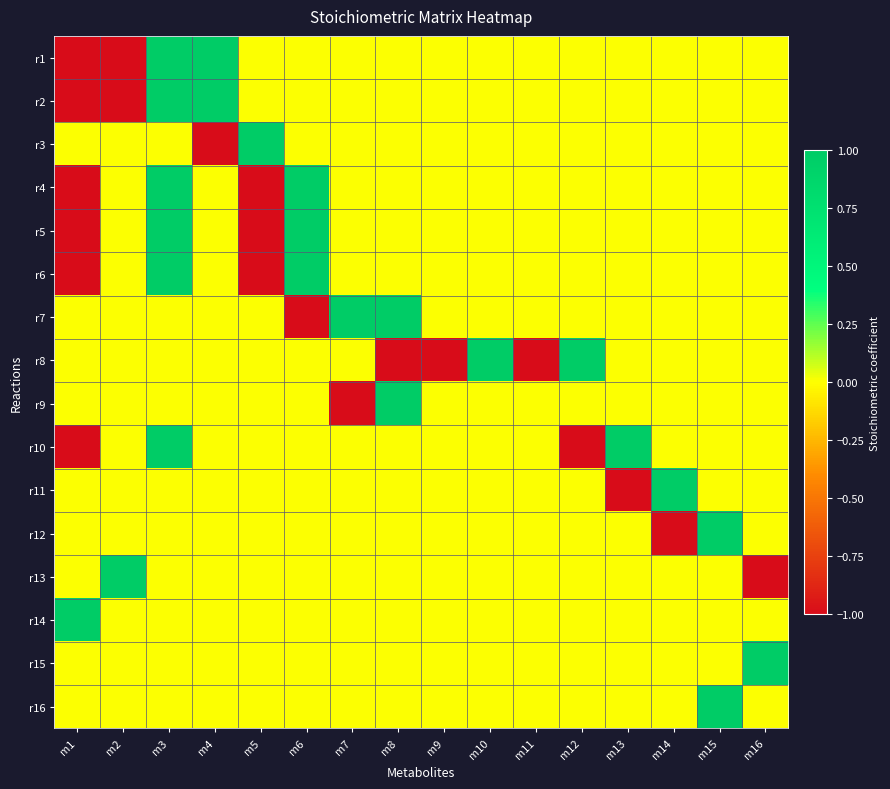

Reading left to right, extract all data points from this chart.

r1: m1=-1	m2=-1	m3=1	m4=1	m5=0	m6=0	m7=0	m8=0	m9=0	m10=0	m11=0	m12=0	m13=0	m14=0	m15=0	m16=0
r2: m1=-1	m2=-1	m3=1	m4=1	m5=0	m6=0	m7=0	m8=0	m9=0	m10=0	m11=0	m12=0	m13=0	m14=0	m15=0	m16=0
r3: m1=0	m2=0	m3=0	m4=-1	m5=1	m6=0	m7=0	m8=0	m9=0	m10=0	m11=0	m12=0	m13=0	m14=0	m15=0	m16=0
r4: m1=-1	m2=0	m3=1	m4=0	m5=-1	m6=1	m7=0	m8=0	m9=0	m10=0	m11=0	m12=0	m13=0	m14=0	m15=0	m16=0
r5: m1=-1	m2=0	m3=1	m4=0	m5=-1	m6=1	m7=0	m8=0	m9=0	m10=0	m11=0	m12=0	m13=0	m14=0	m15=0	m16=0
r6: m1=-1	m2=0	m3=1	m4=0	m5=-1	m6=1	m7=0	m8=0	m9=0	m10=0	m11=0	m12=0	m13=0	m14=0	m15=0	m16=0
r7: m1=0	m2=0	m3=0	m4=0	m5=0	m6=-1	m7=1	m8=1	m9=0	m10=0	m11=0	m12=0	m13=0	m14=0	m15=0	m16=0
r8: m1=0	m2=0	m3=0	m4=0	m5=0	m6=0	m7=0	m8=-1	m9=-1	m10=1	m11=-1	m12=1	m13=0	m14=0	m15=0	m16=0
r9: m1=0	m2=0	m3=0	m4=0	m5=0	m6=0	m7=-1	m8=1	m9=0	m10=0	m11=0	m12=0	m13=0	m14=0	m15=0	m16=0
r10: m1=-1	m2=0	m3=1	m4=0	m5=0	m6=0	m7=0	m8=0	m9=0	m10=0	m11=0	m12=-1	m13=1	m14=0	m15=0	m16=0
r11: m1=0	m2=0	m3=0	m4=0	m5=0	m6=0	m7=0	m8=0	m9=0	m10=0	m11=0	m12=0	m13=-1	m14=1	m15=0	m16=0
r12: m1=0	m2=0	m3=0	m4=0	m5=0	m6=0	m7=0	m8=0	m9=0	m10=0	m11=0	m12=0	m13=0	m14=-1	m15=1	m16=0
r13: m1=0	m2=1	m3=0	m4=0	m5=0	m6=0	m7=0	m8=0	m9=0	m10=0	m11=0	m12=0	m13=0	m14=0	m15=0	m16=-1
r14: m1=1	m2=0	m3=0	m4=0	m5=0	m6=0	m7=0	m8=0	m9=0	m10=0	m11=0	m12=0	m13=0	m14=0	m15=0	m16=0
r15: m1=0	m2=0	m3=0	m4=0	m5=0	m6=0	m7=0	m8=0	m9=0	m10=0	m11=0	m12=0	m13=0	m14=0	m15=0	m16=1
r16: m1=0	m2=0	m3=0	m4=0	m5=0	m6=0	m7=0	m8=0	m9=0	m10=0	m11=0	m12=0	m13=0	m14=0	m15=1	m16=0